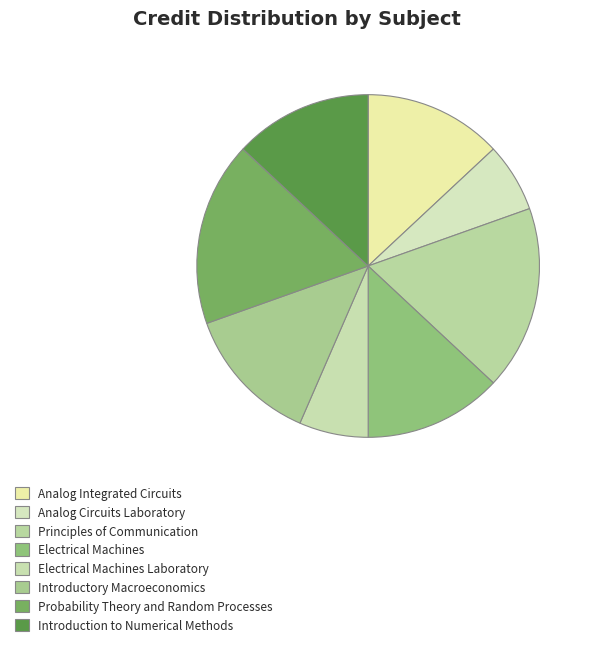

How many slices are in this pie chart?

8